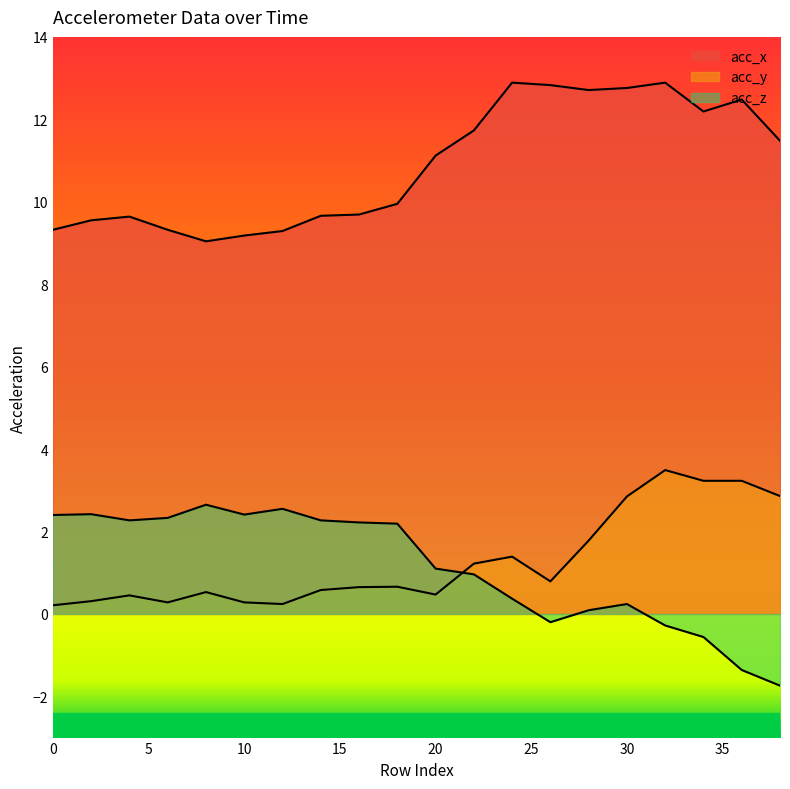

Read the acc_y value at 0.

0.2